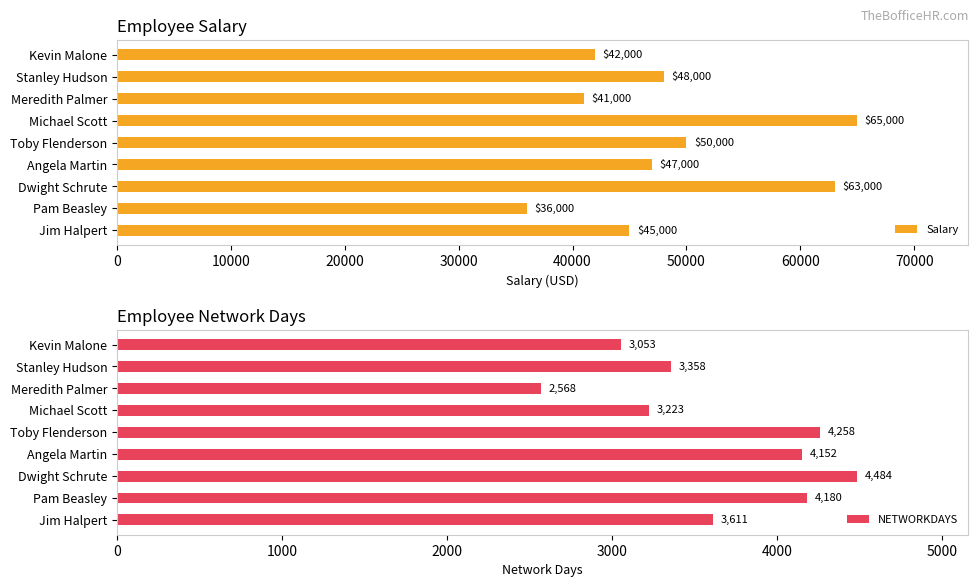

How many values in the NETWORKDAYS series are below 3611?

4